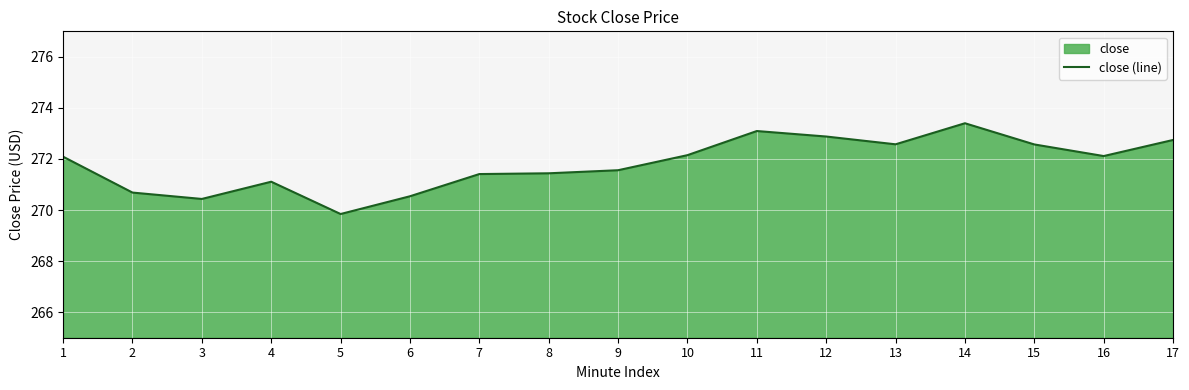

True or false: the data shows 272.7 at 17.

True